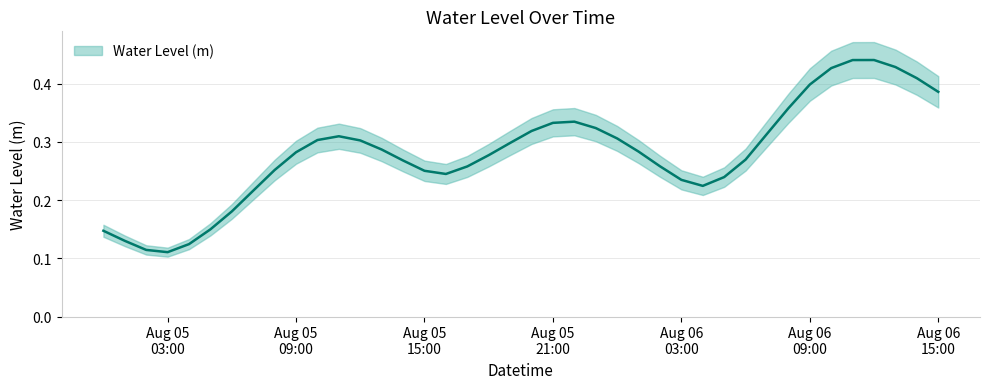

What is the minimum value shown in the chart?

0.1